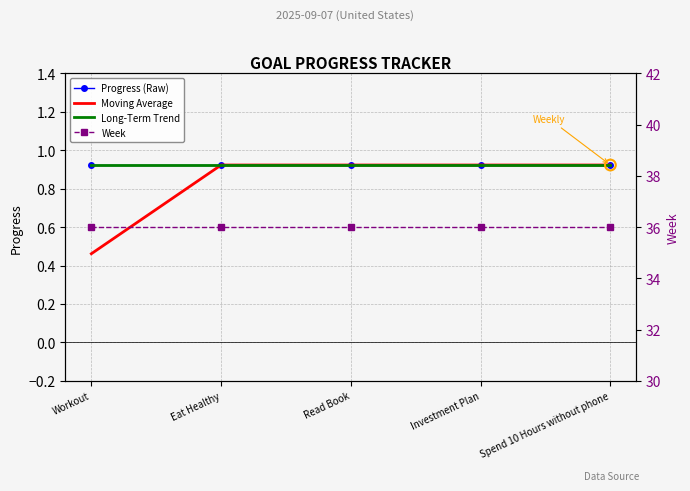

What is the total value across all series at Eat Healthy?

38.8